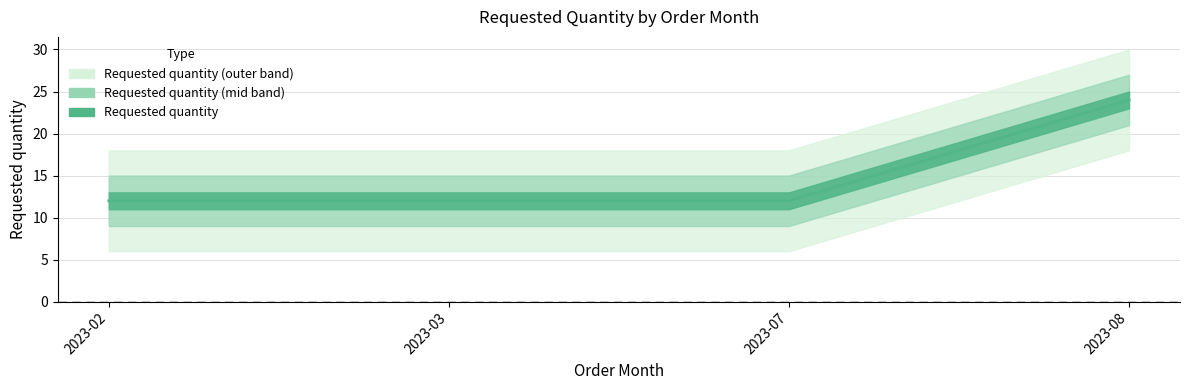

What is the value of the 1st point from the left?

12